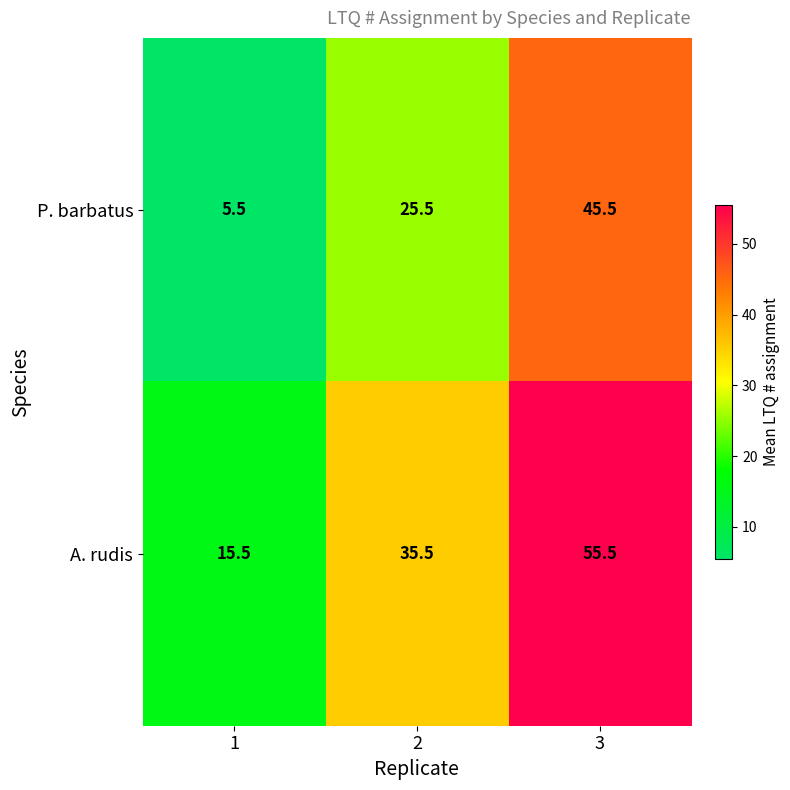

Which series has the largest total across all categories?

A. rudis